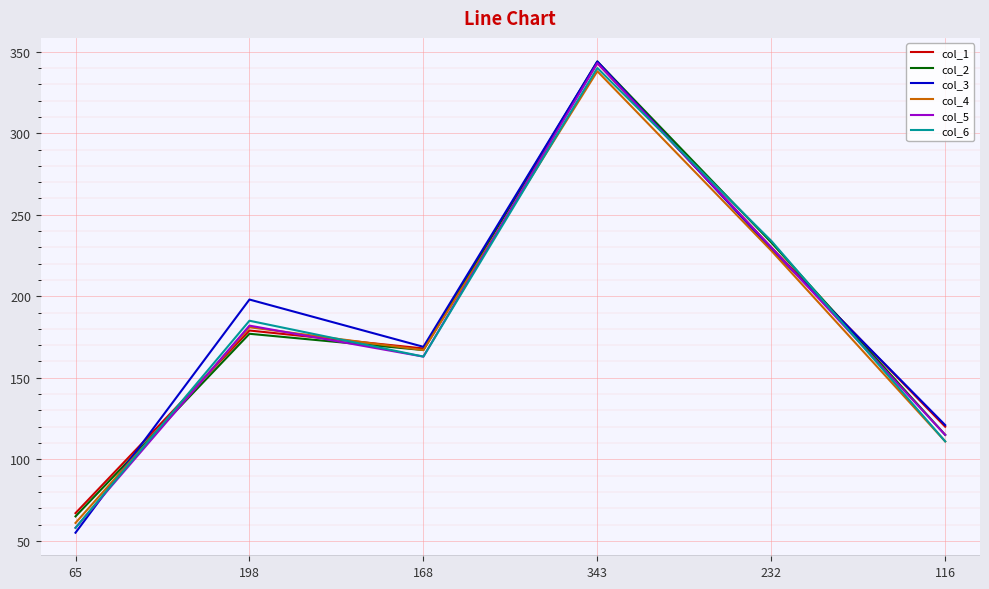

How many interior local valleys does the col_4 series have?

1